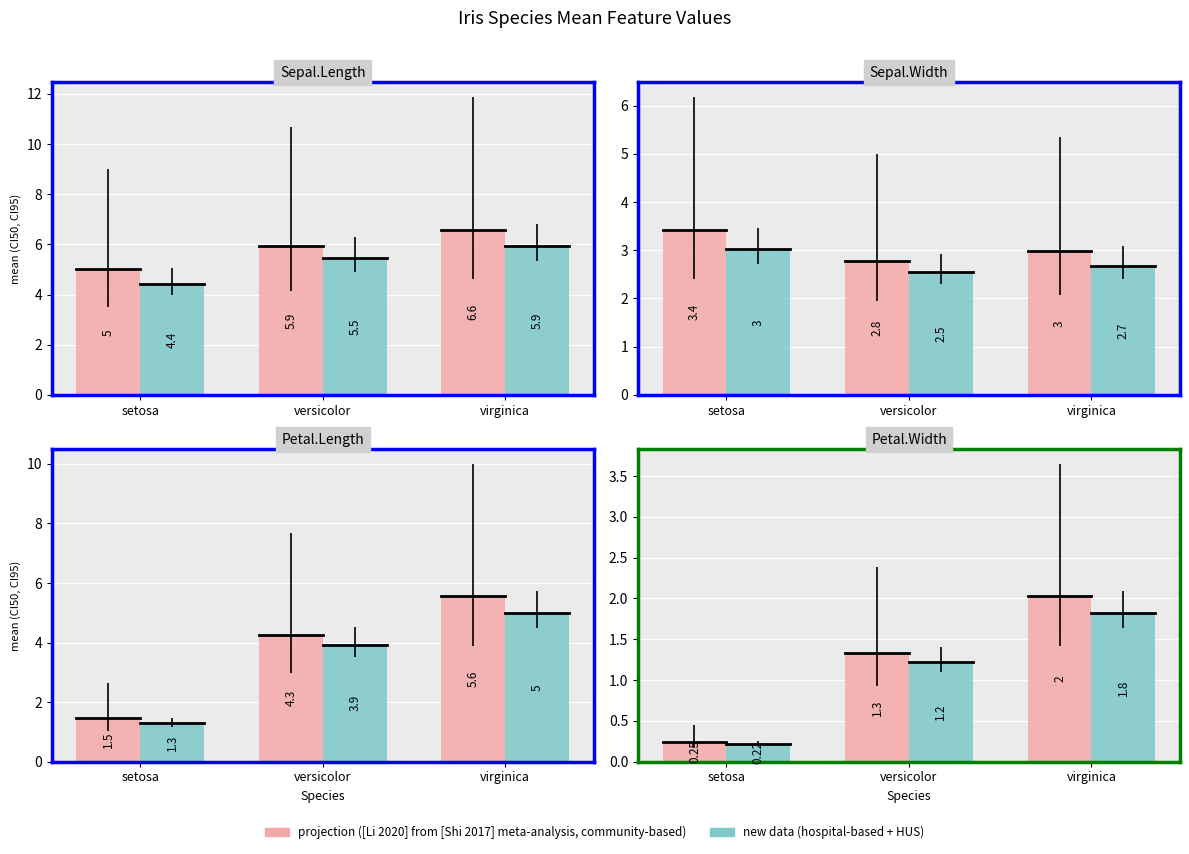

Rank the series at setosa from lowest to highest value.

new data (hospital-based + HUS), projection ([Li 2020] from [Shi 2017] meta-analysis, community-based)